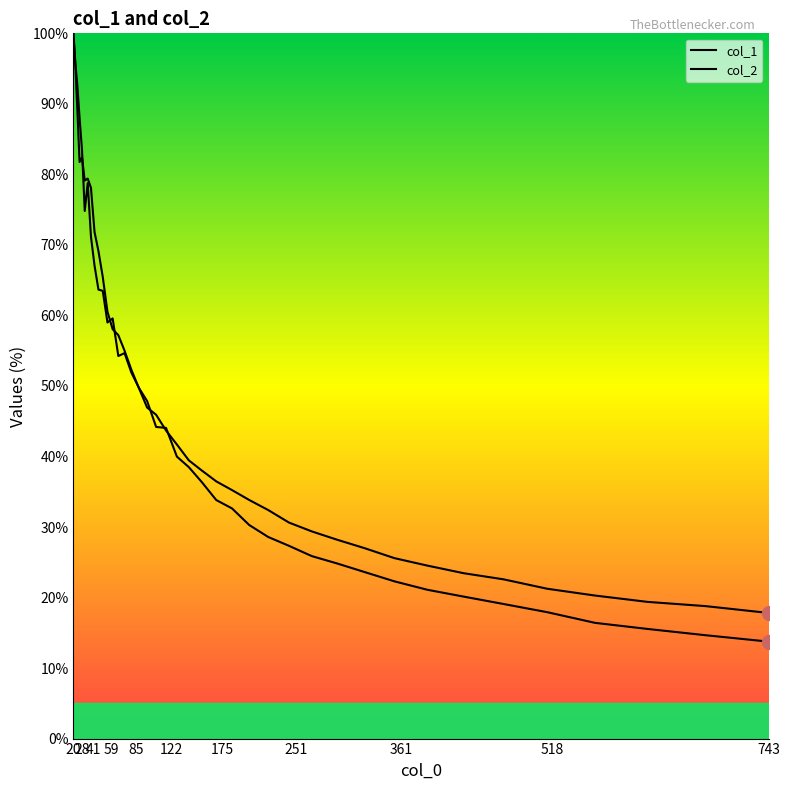

Does the chart display data point markers on the line(s)?

No